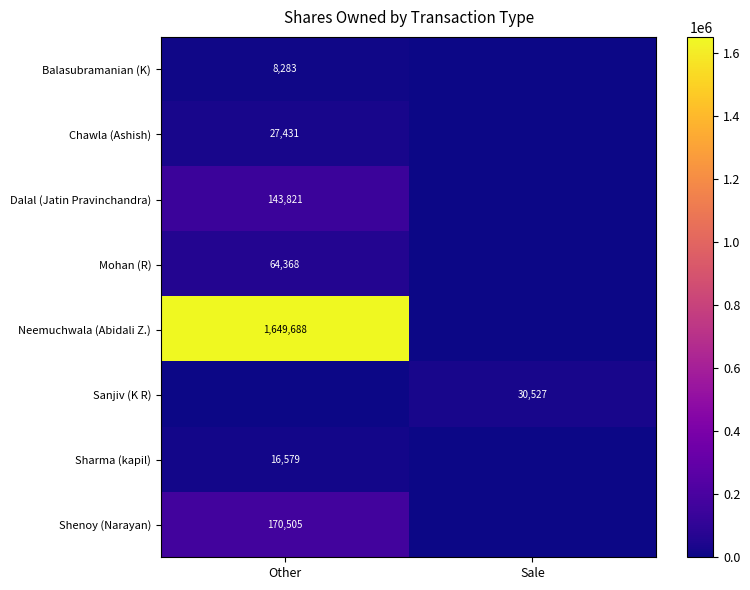

True or false: Sanjiv (K R) has a value of 42601 at Sale.

False